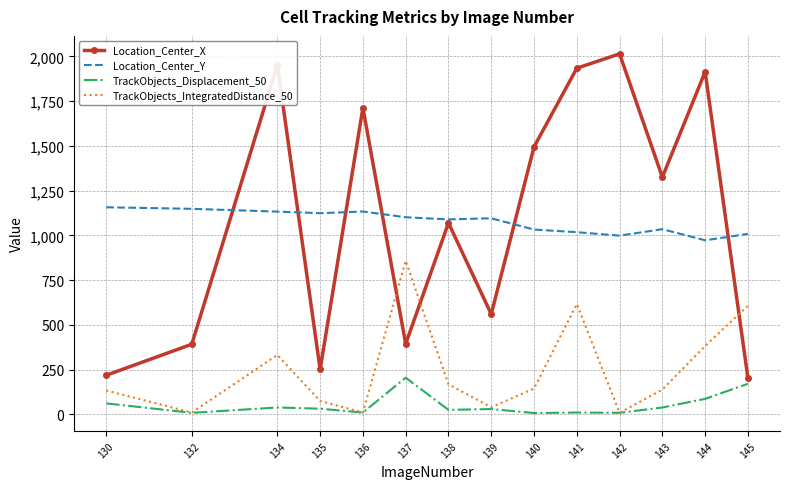

What is the average value of the TrackObjects_Displacement_50 series?

52.9